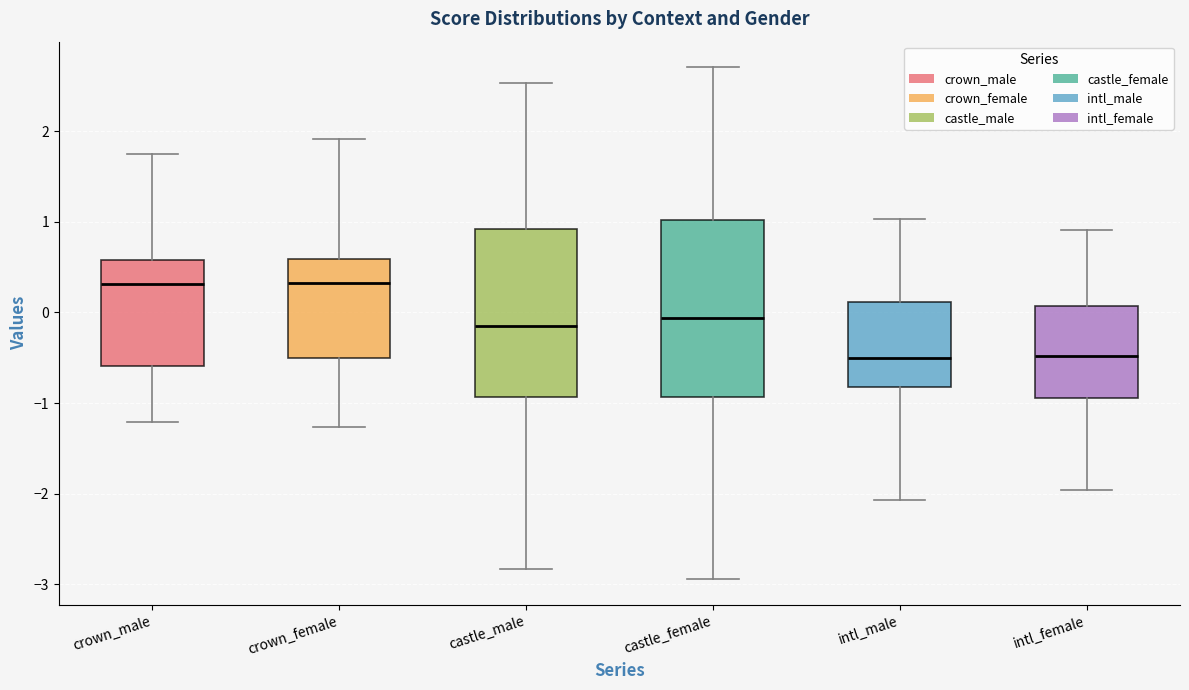

Reading left to right, read every box against the y-axis: the position of its median line, the range the box covers, and the ends of its whiskers. The values are not printed on the chart, so give them approximately, as read against the axis.

crown_male: median 0.3, box -0.6 to 0.6, whiskers -1.2 to 1.7
crown_female: median 0.3, box -0.5 to 0.6, whiskers -1.3 to 1.9
castle_male: median -0.1, box -0.9 to 0.9, whiskers -2.8 to 2.5
castle_female: median -0.1, box -0.9 to 1.0, whiskers -2.9 to 2.7
intl_male: median -0.5, box -0.8 to 0.1, whiskers -2.1 to 1.0
intl_female: median -0.5, box -0.9 to 0.1, whiskers -2.0 to 0.9